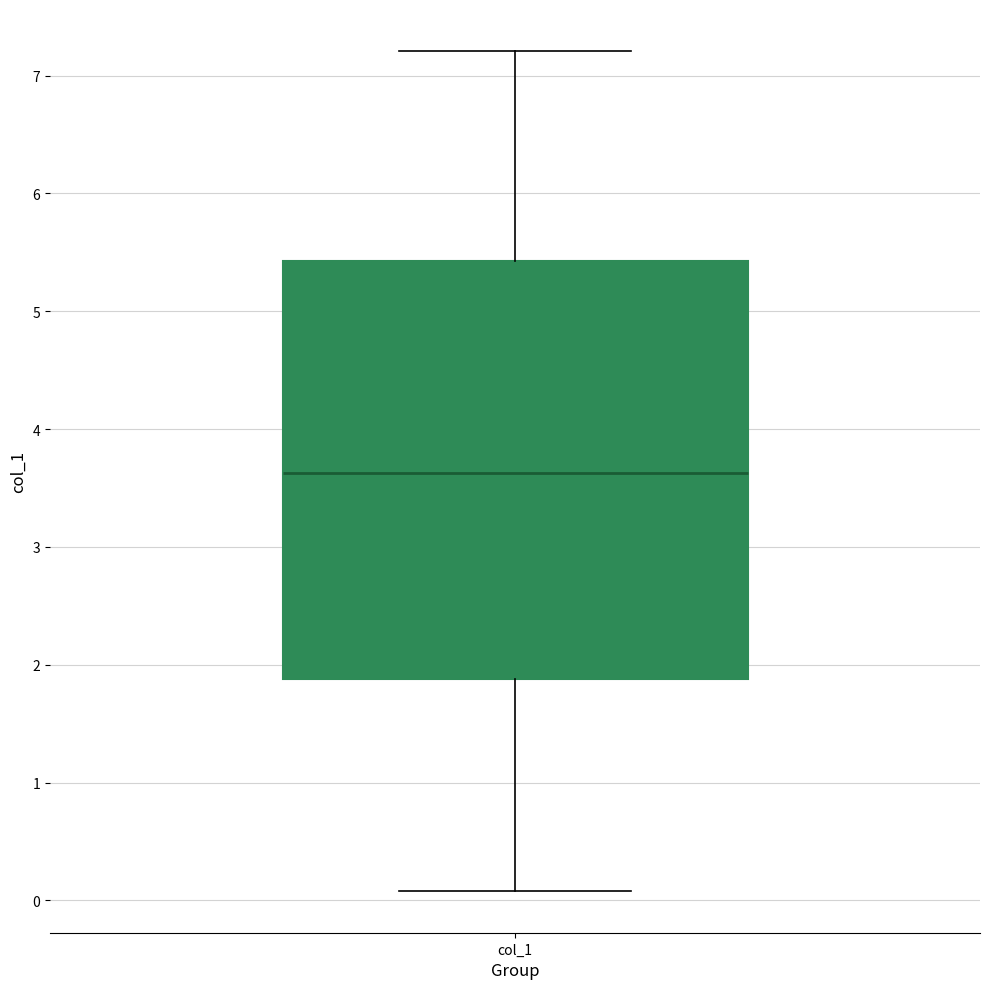

Where does the median line of the box for col_1 sit on the y-axis? The values are not printed on the chart, so give them approximately, as read against the axis.

3.6